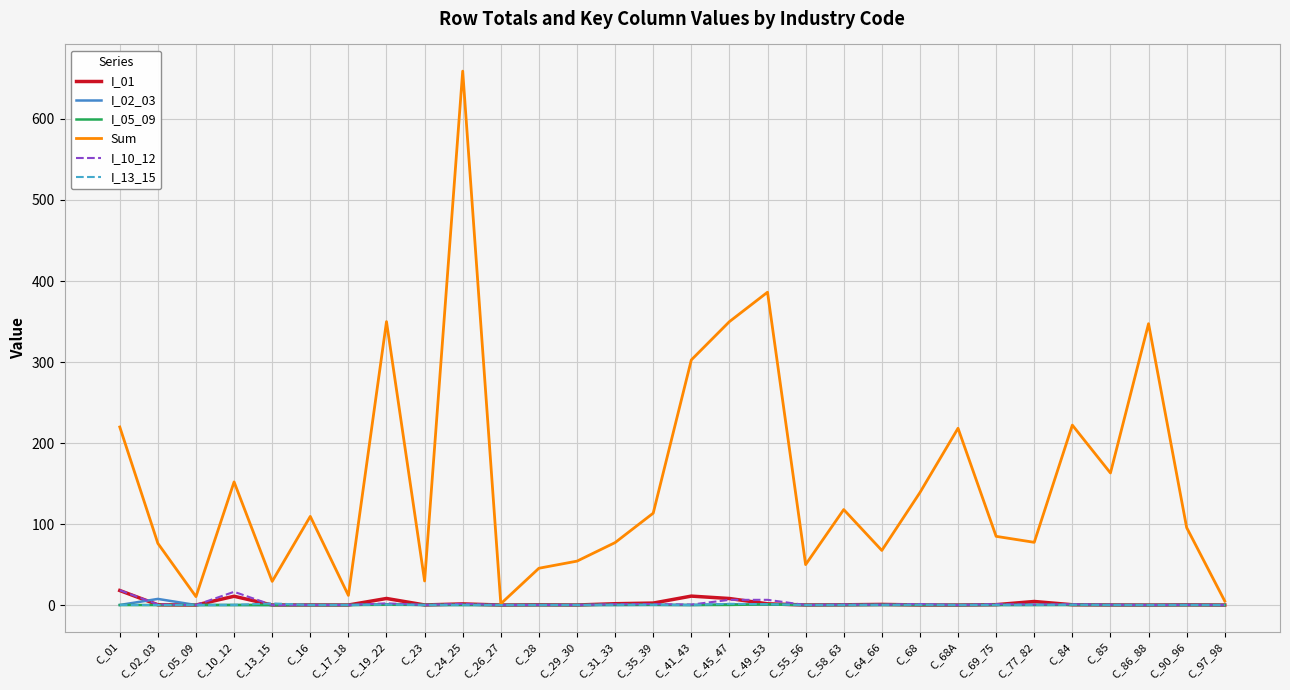

What is the difference between the maximum and minimum values in the I_01 series?

17.9